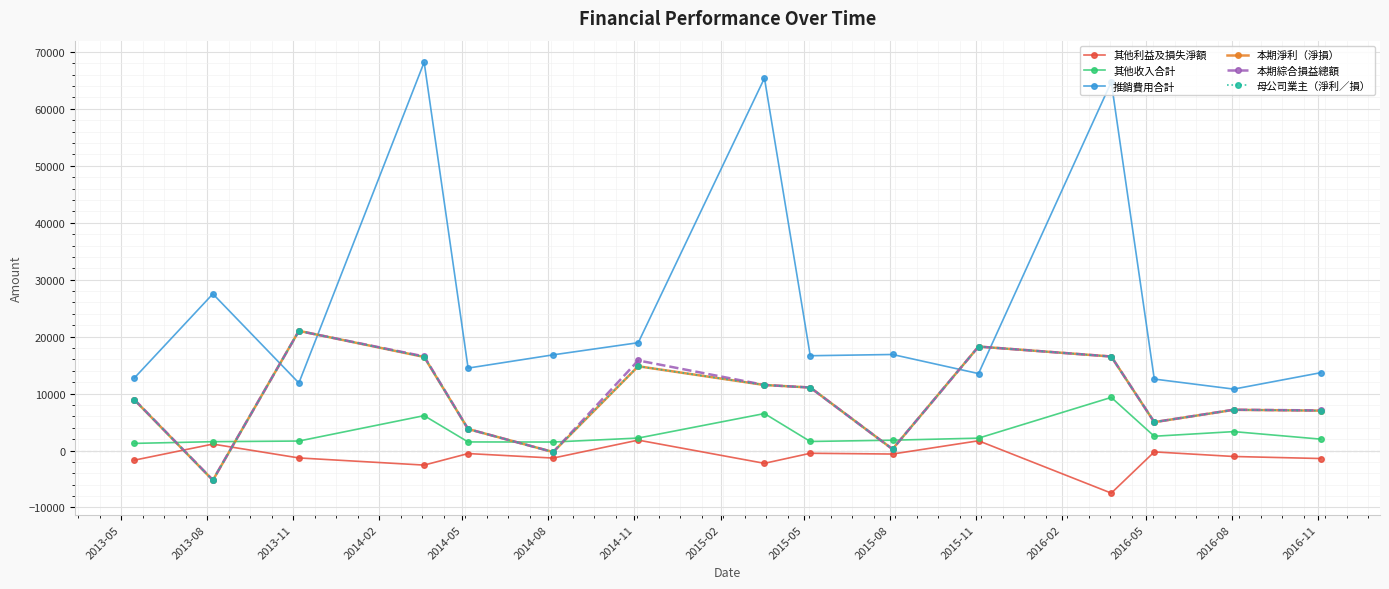

Does the chart have visible grid lines?

Yes